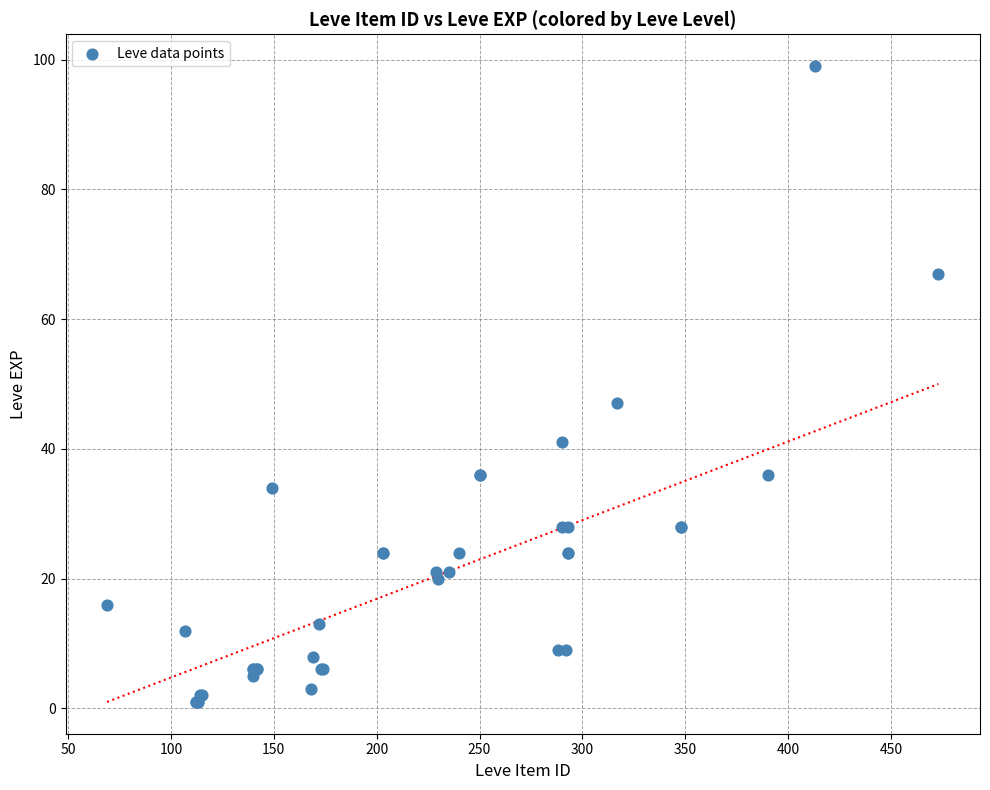

What Y value in the scatter plot is closest to 50?

47